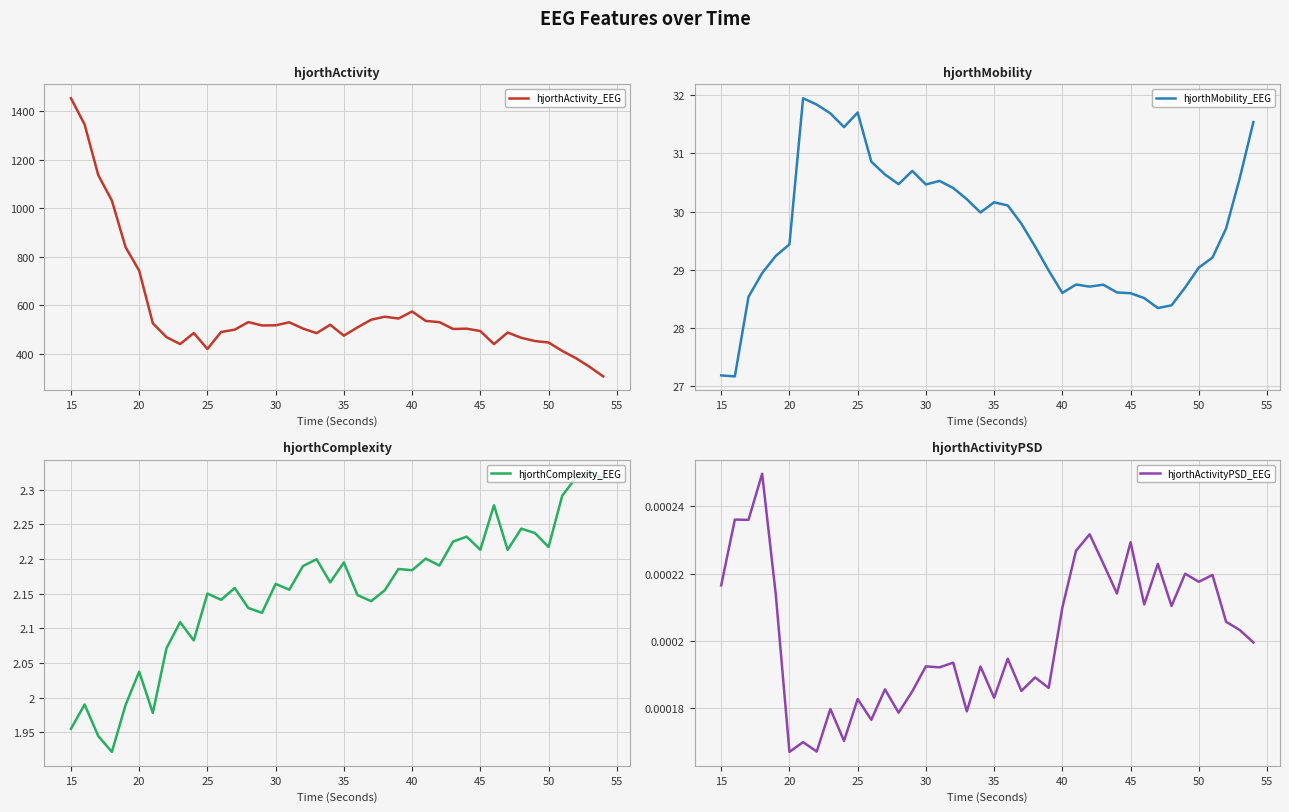

True or false: hjorthMobility_EEG has a value of 16.5 at 25.

False